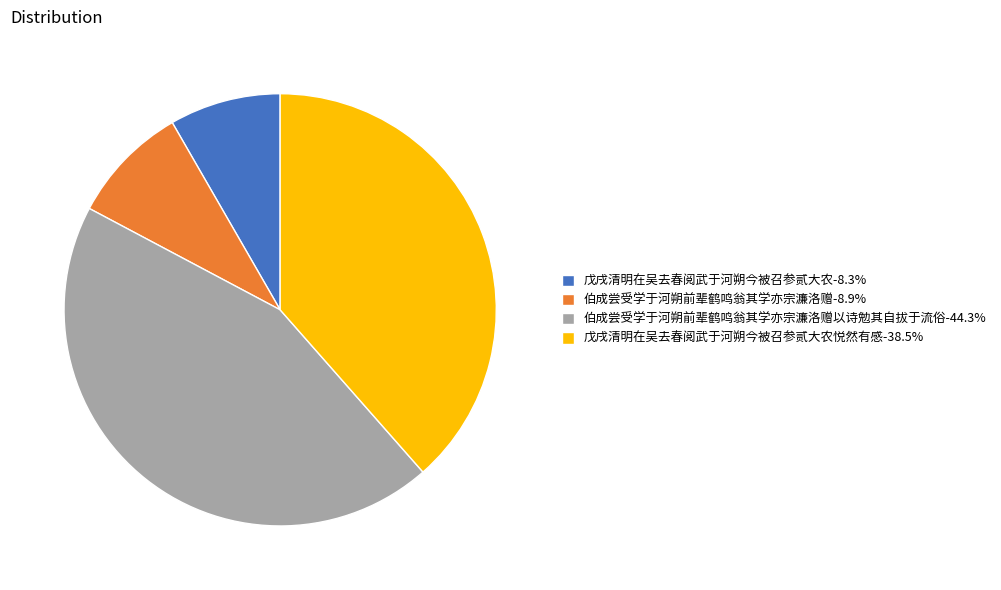

Does 戊戌清明在吴去春阅武于河朔今被召参贰大农悦然有感-38.5% account for over 50% of the chart?

No